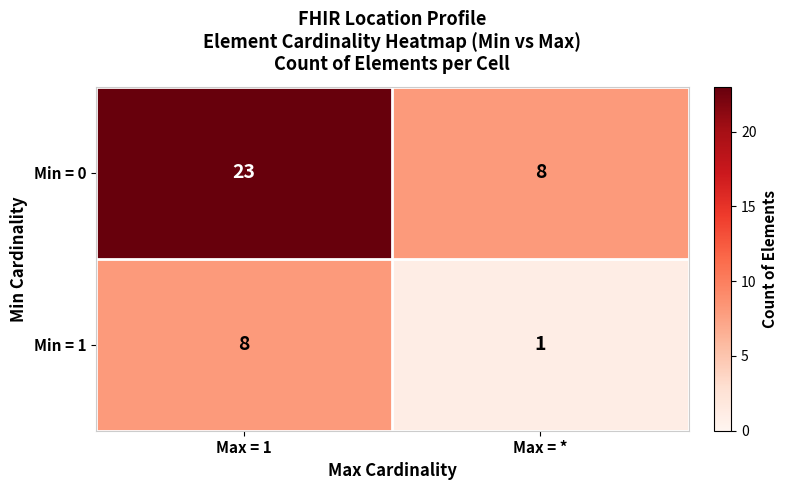

Which series changed the most between Max = 1 and Max = *?

Min = 0